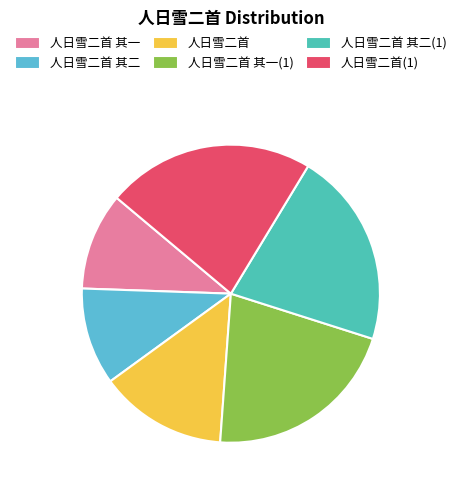

Does 人日雪二首 其一 account for over 50% of the chart?

No